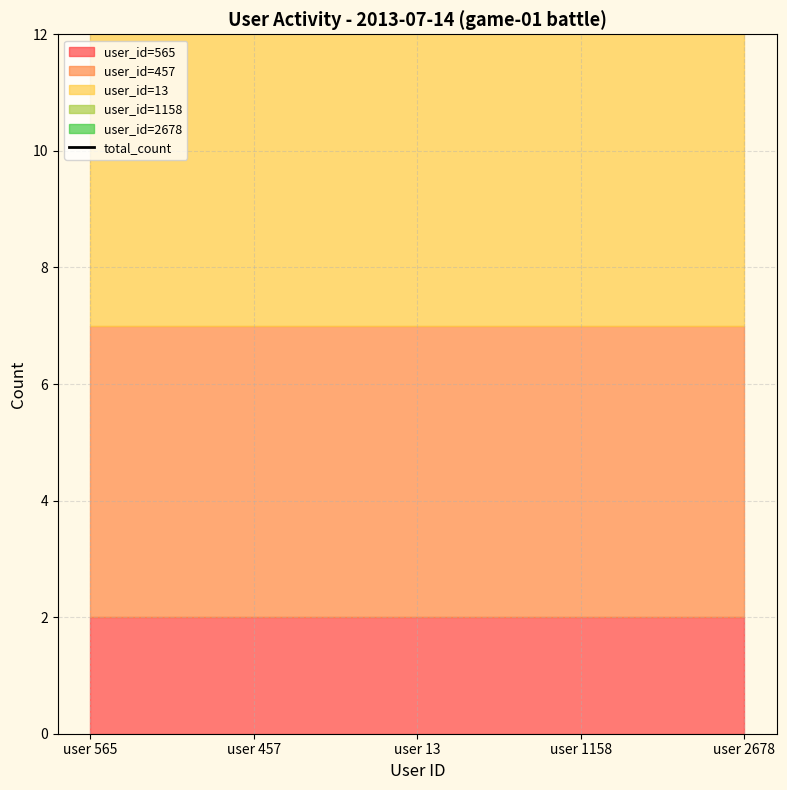

The count series shows 1 at 8. True or false?

False